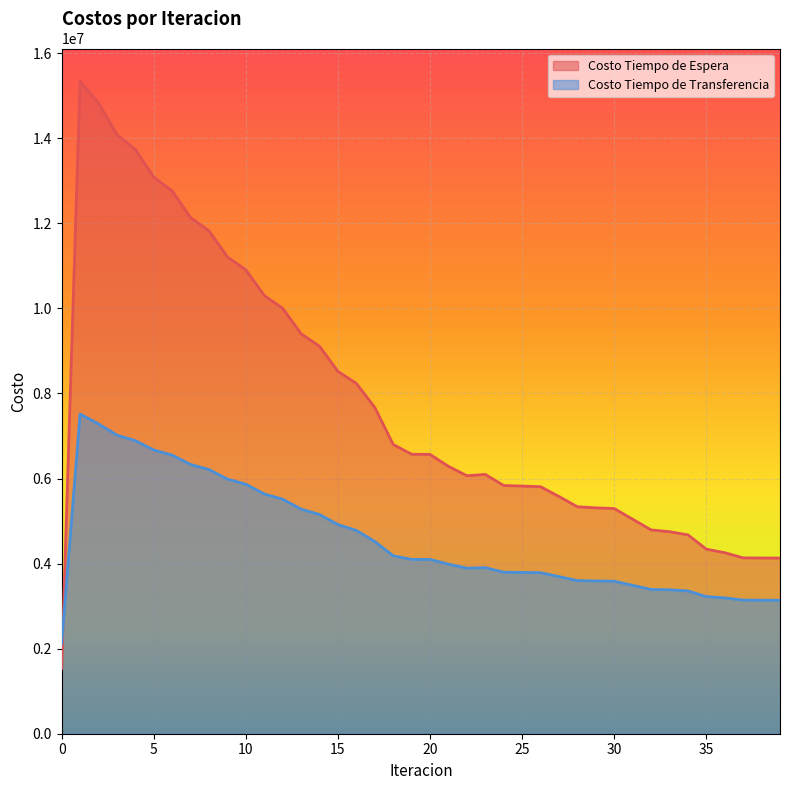

At which label does Costo Tiempo de Transferencia first exceed 4097932?

1